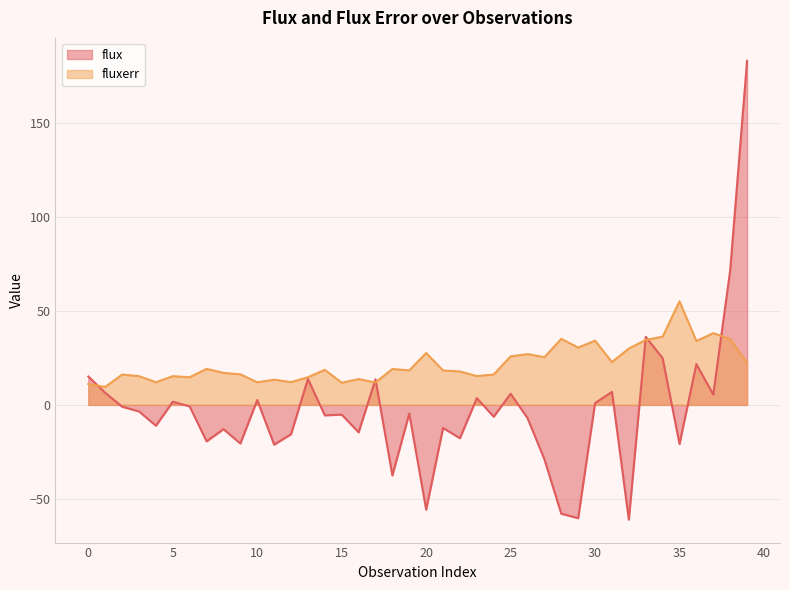

Which series has the largest total across all categories?

fluxerr